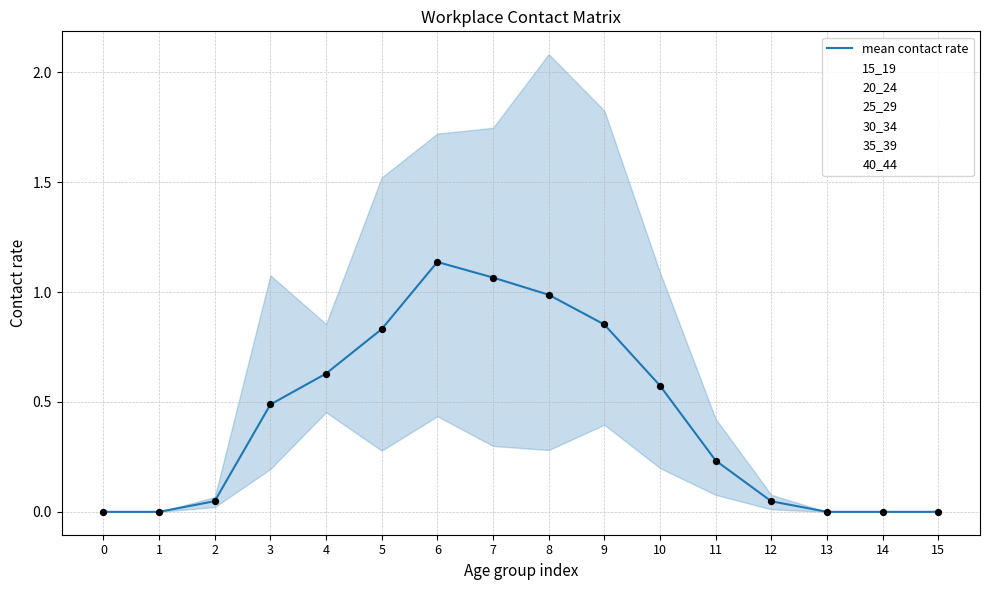

Is the value of 35_39 at 1 greater than the value of 25_29 at 11?

No